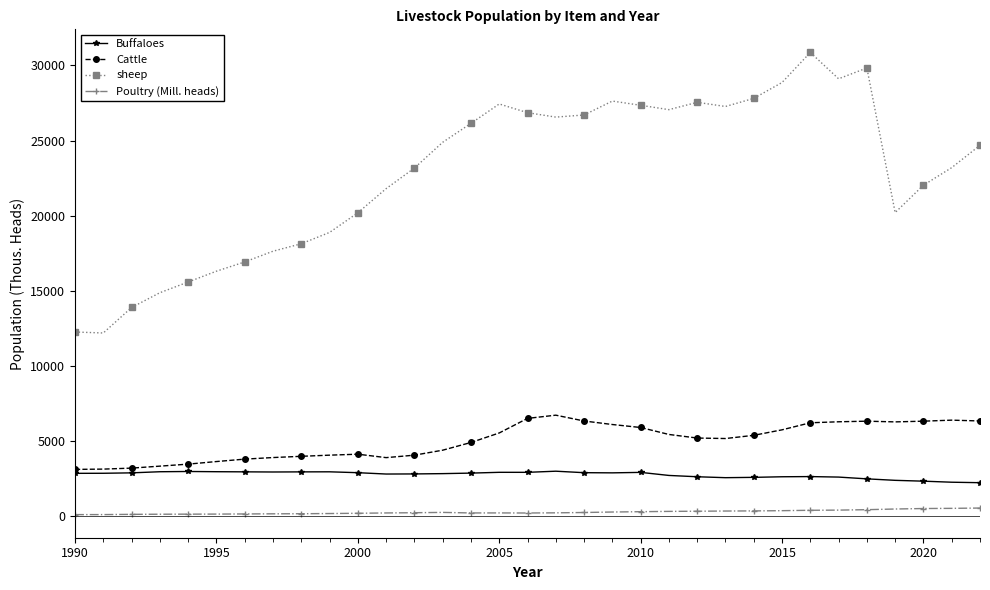

What is the value of the sheep point at the 26th from the left?

28864.0